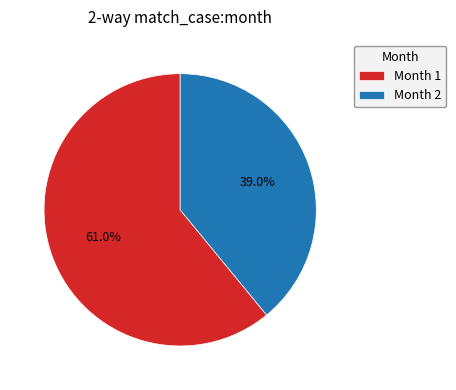

Is there a majority slice in this chart?

Yes